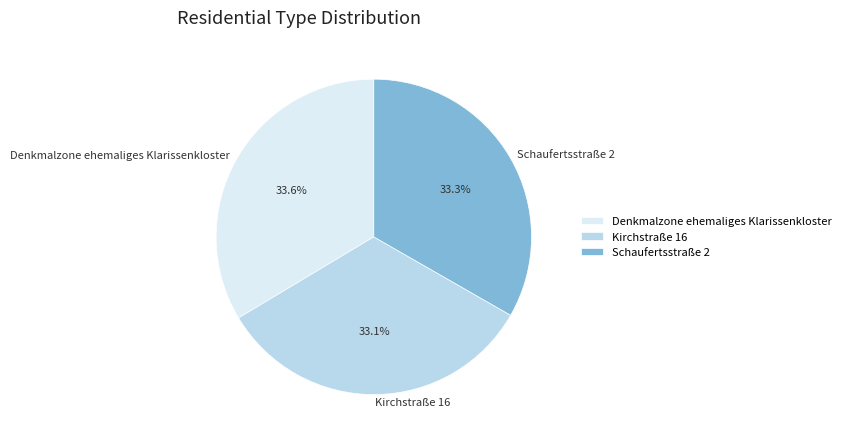

Does Denkmalzone ehemaliges Klarissenkloster account for over 50% of the chart?

No